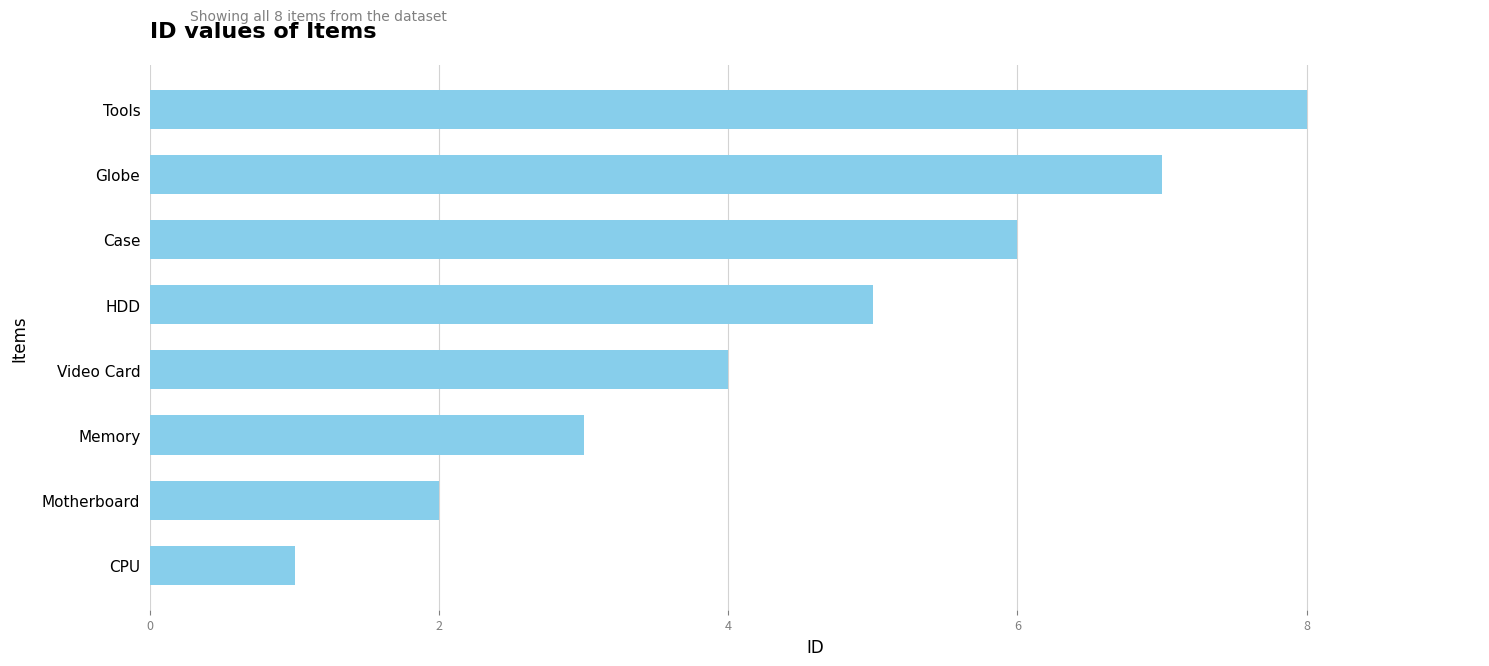

What is the minimum value shown in the chart?

1